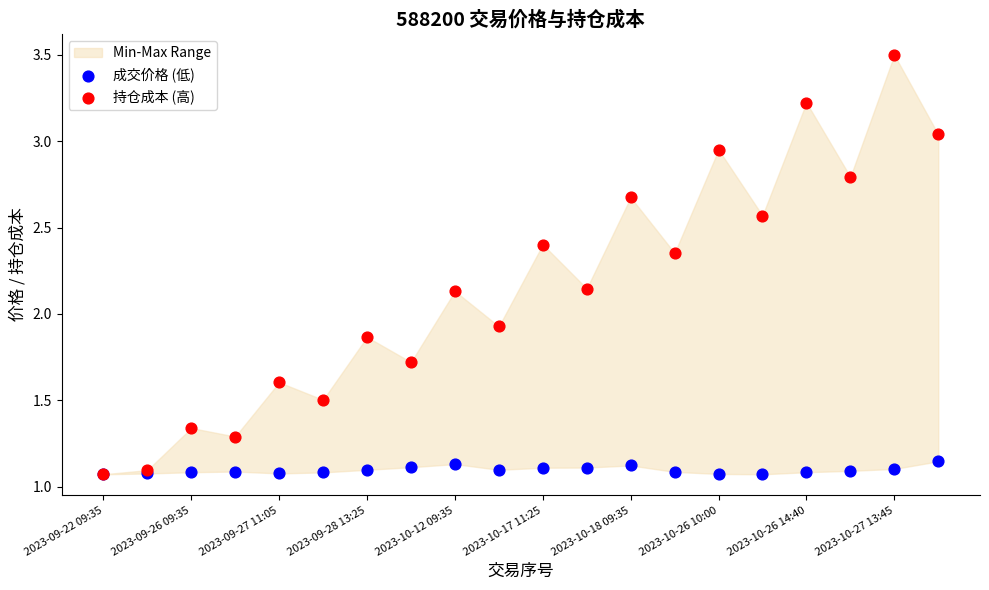

What are all the series names shown in the legend?

成交价格 (低), 持仓成本 (高)